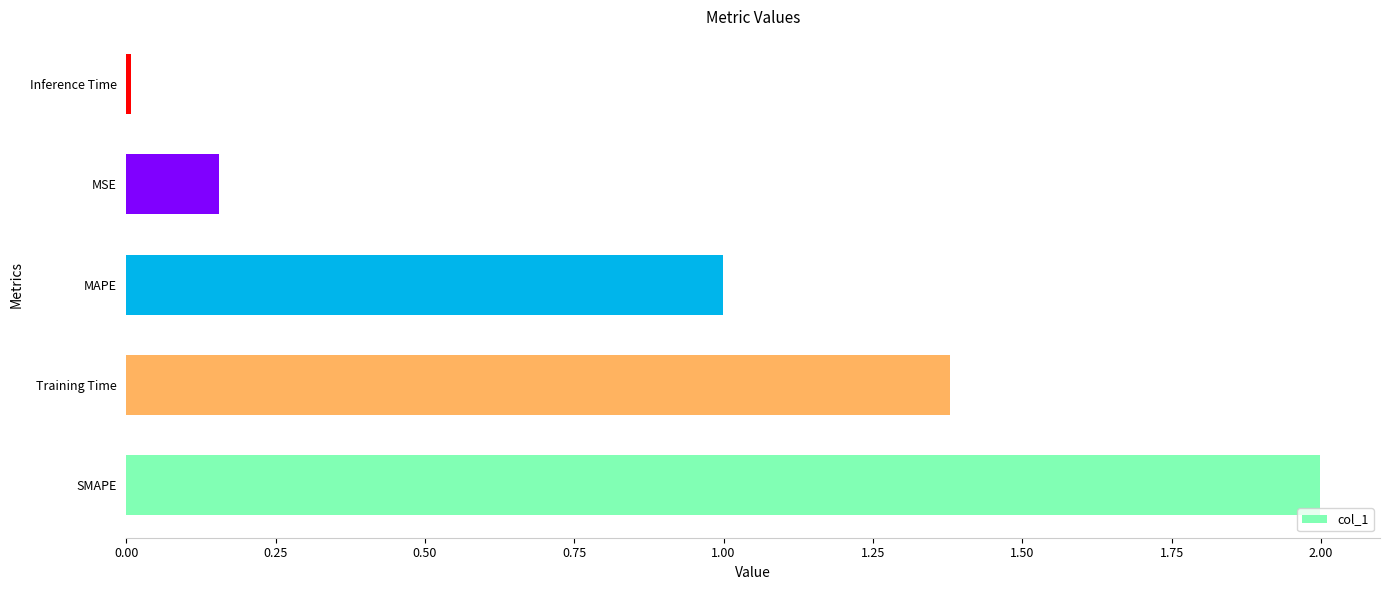

Does the chart contain stacked bars?

No